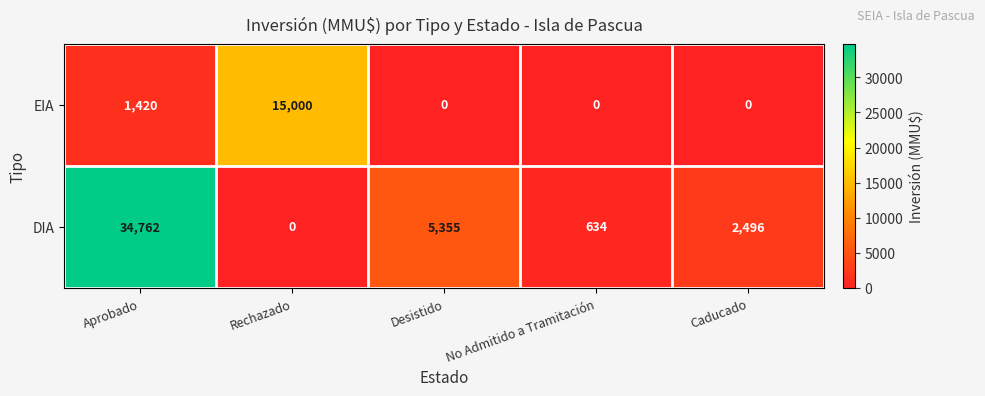

Reading left to right, list all the values displayed in this chart.

EIA: Aprobado=1420	Rechazado=15000	Desistido=0	No Admitido a Tramitación=0	Caducado=0
DIA: Aprobado=34762	Rechazado=0	Desistido=5355	No Admitido a Tramitación=634	Caducado=2496